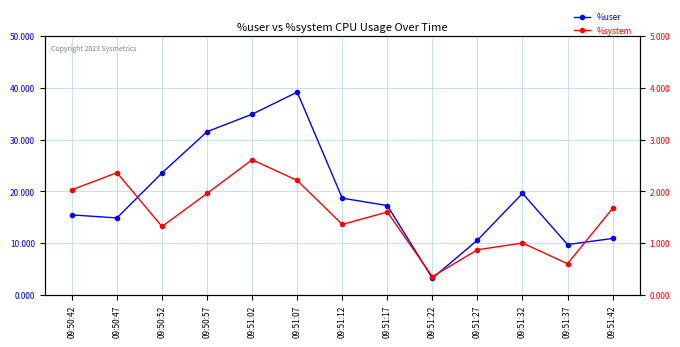

Which category has the lowest value across all series?

09:51:22